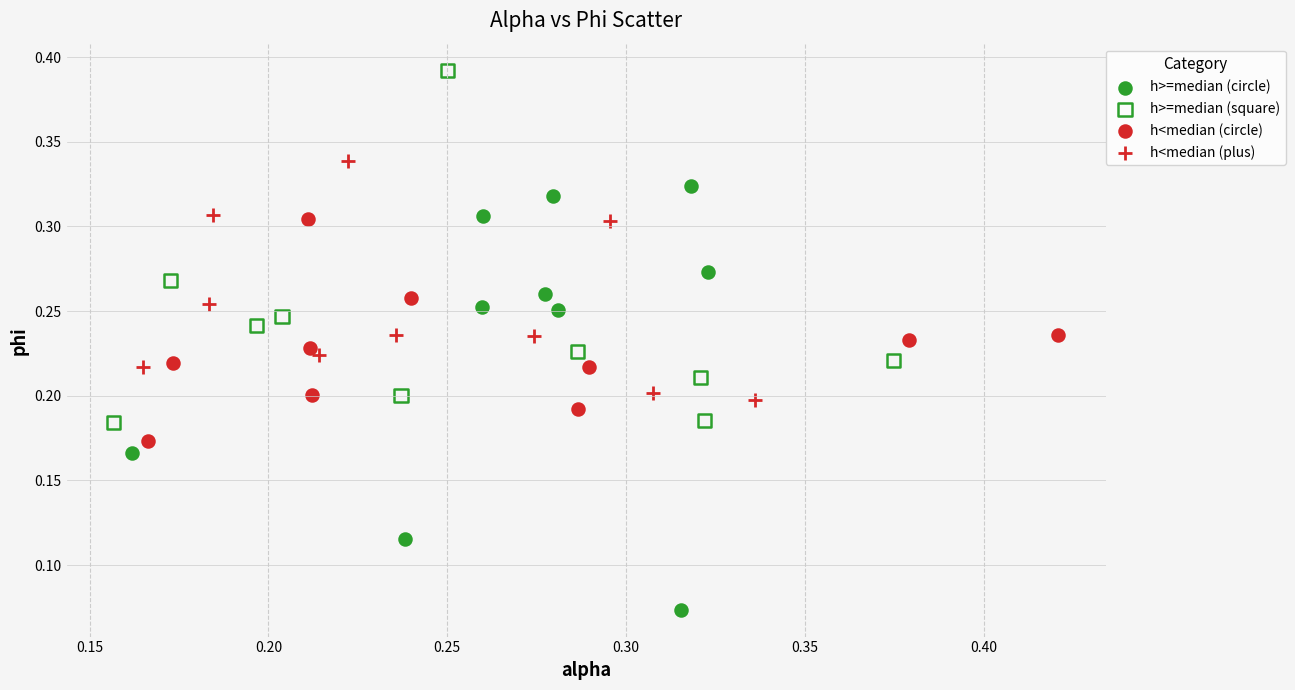

Which series reaches the maximum Y coordinate?

h>=median (square)